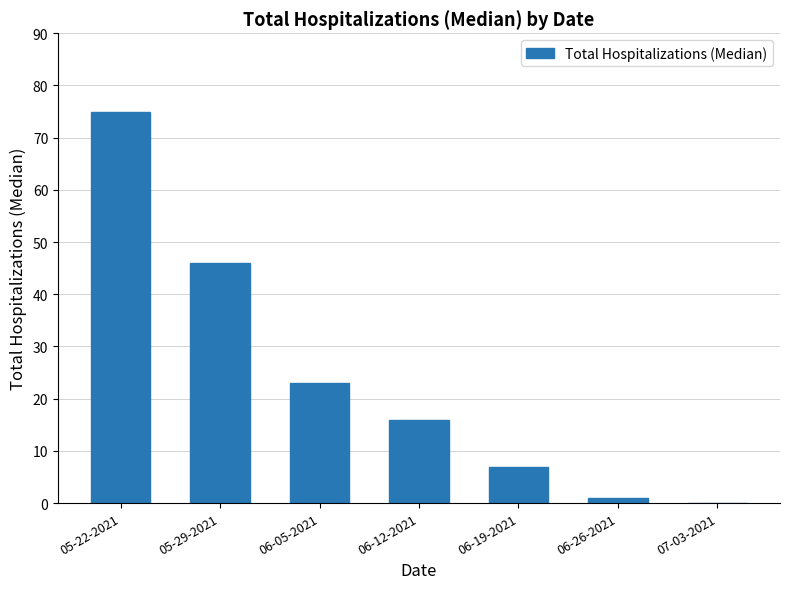

The chart shows a value of 7 at 06-19-2021. True or false?

True